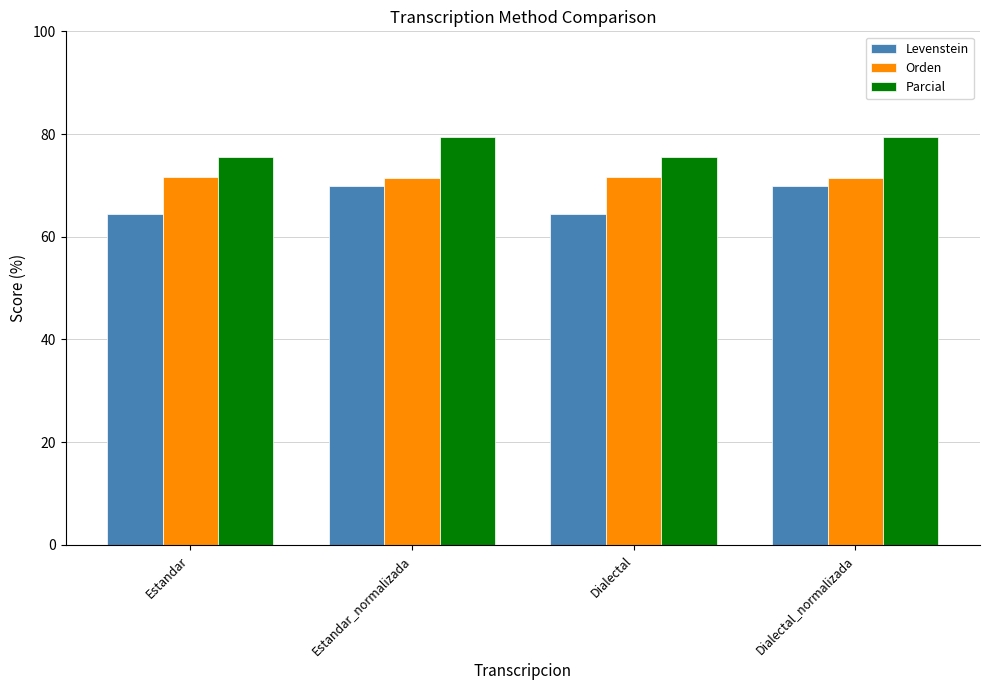

True or false: Orden has a value of 71.7 at Estandar.

True